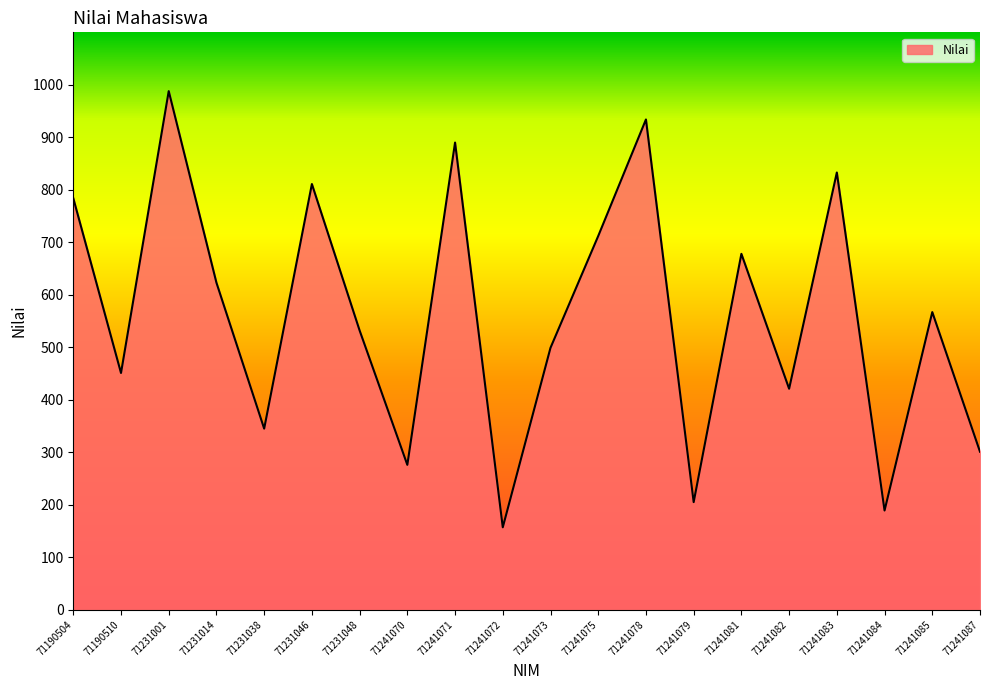

Between 71190510 and 71241085, which is larger?

71241085